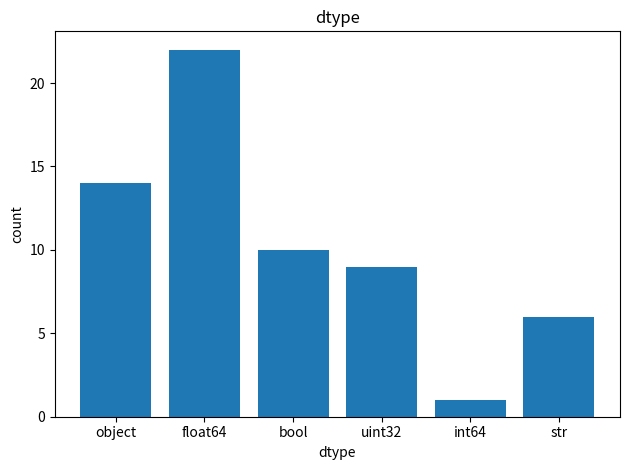

Where does the data first go above 10?

object